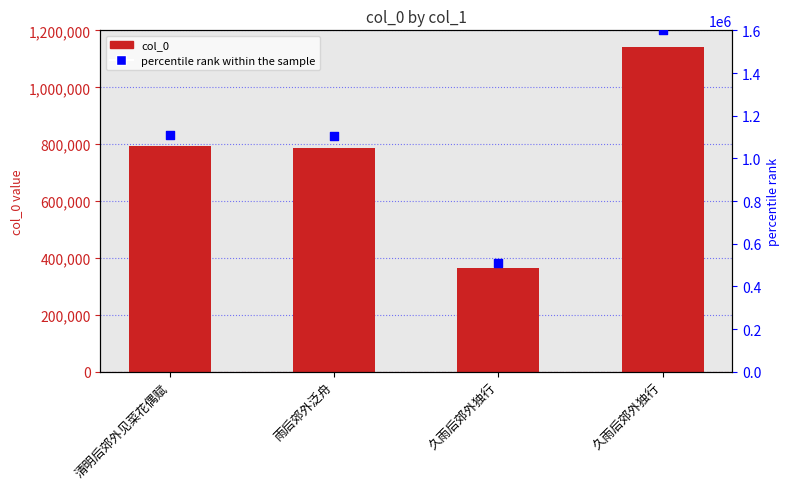

What are all the series names shown in the legend?

col_0, percentile rank within the sample